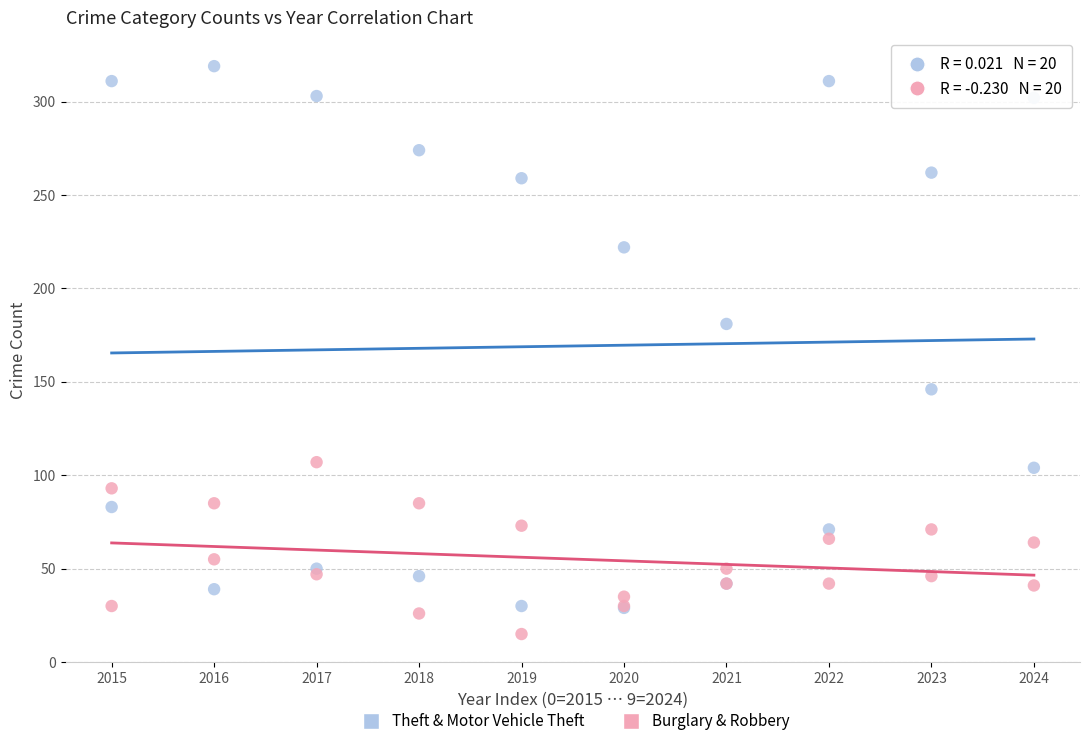

In the Theft & Motor Vehicle Theft series, what Y value is closest to 174?

181